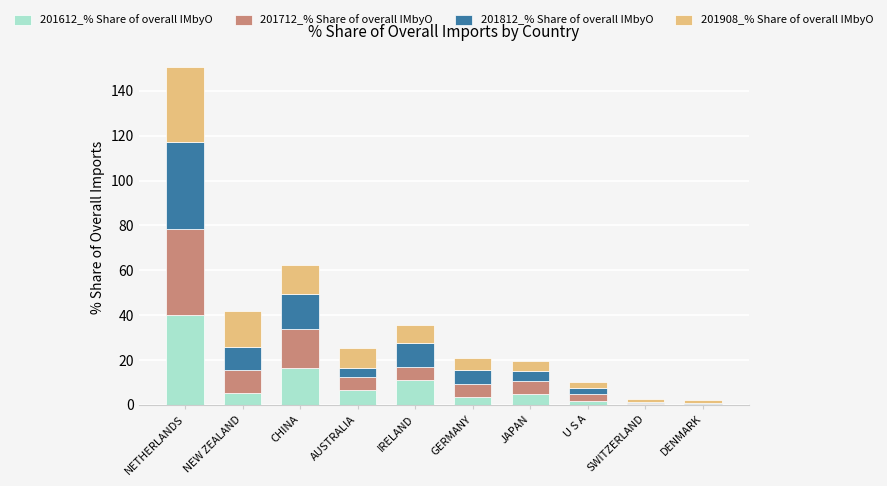

The 201612_% Share of overall IMbyO series shows 6.5 at AUSTRALIA. True or false?

True